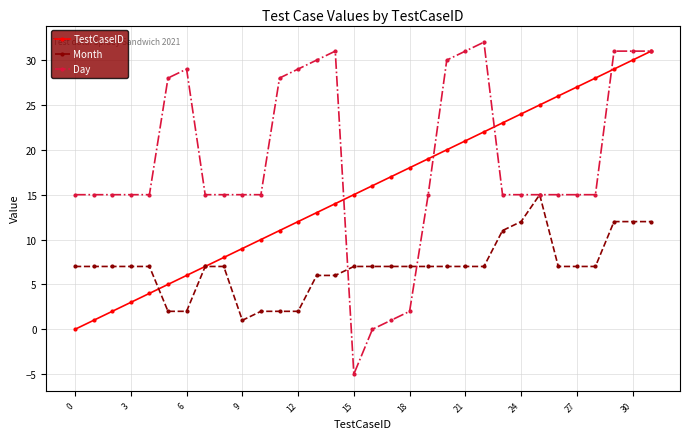

Rank the series by their average value, from highest to lowest.

Day, TestCaseID, Month